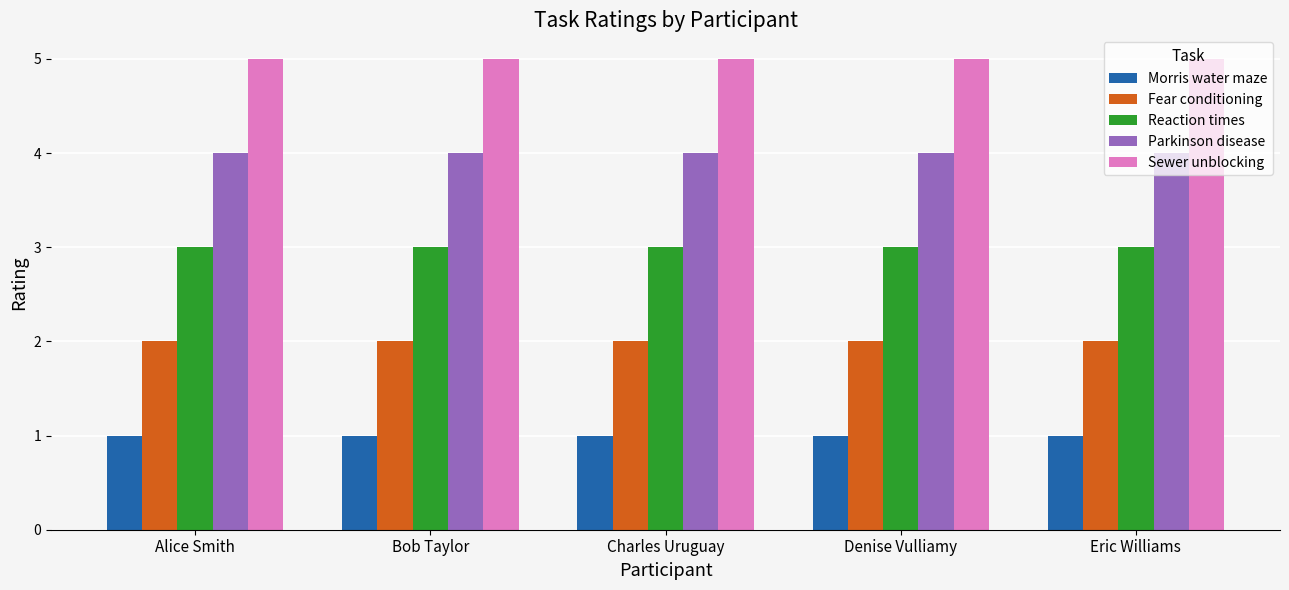

What value does the Parkinson disease series have at Eric Williams?

4